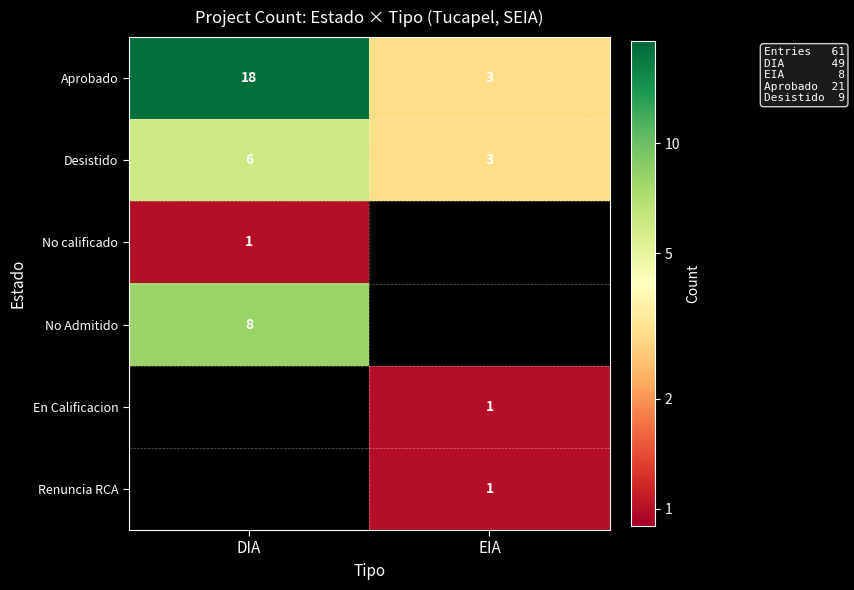

What is the spread (max minus min) of values at EIA?

2.0